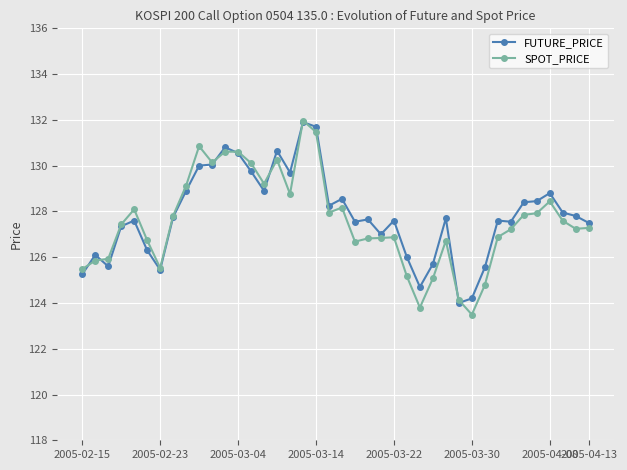

What is the highest value of the SPOT_PRICE series?

132.0